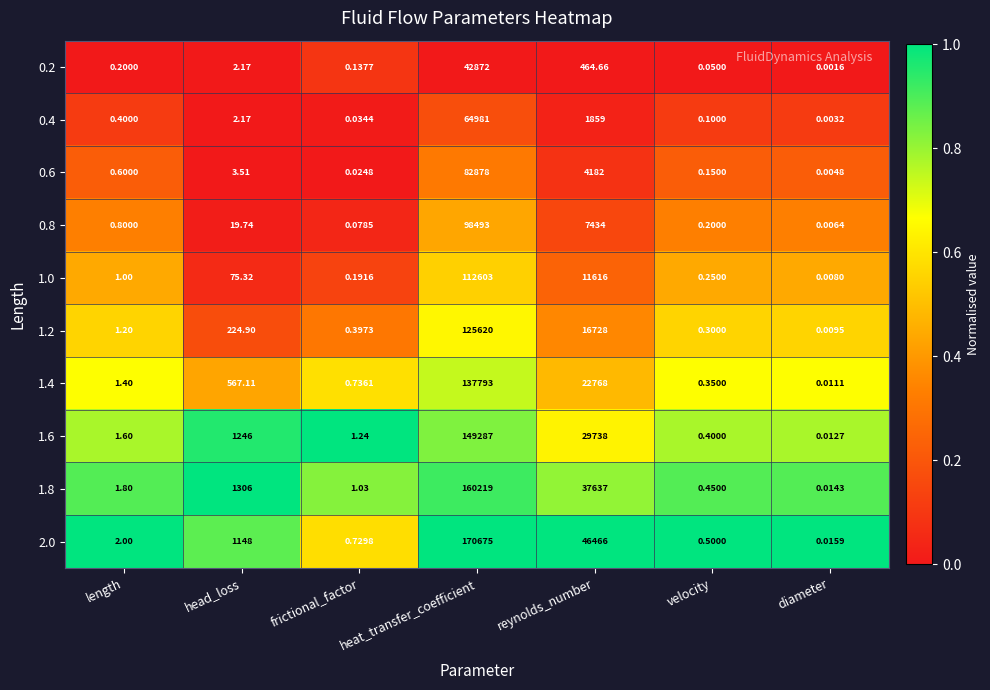

Which series changed the most between reynolds_number and velocity?

2.0